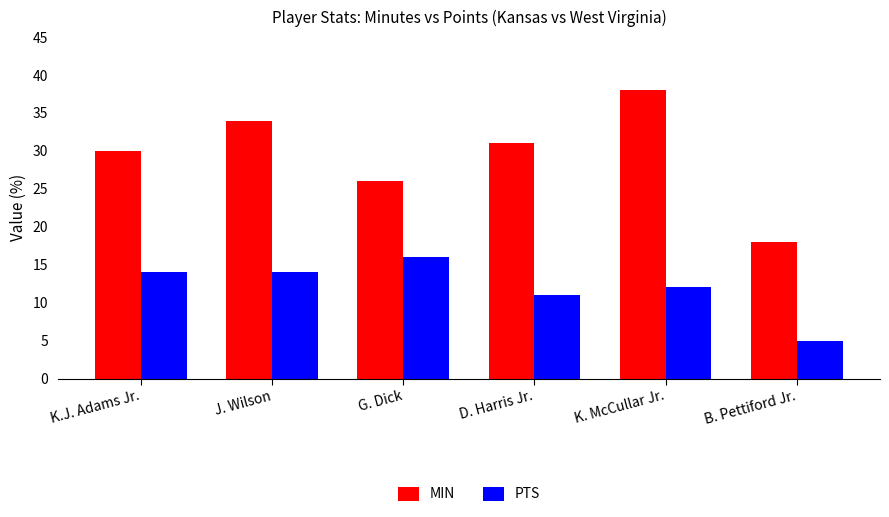

List the labels in order of MIN value, largest first.

K. McCullar Jr., J. Wilson, D. Harris Jr., K.J. Adams Jr., G. Dick, B. Pettiford Jr.